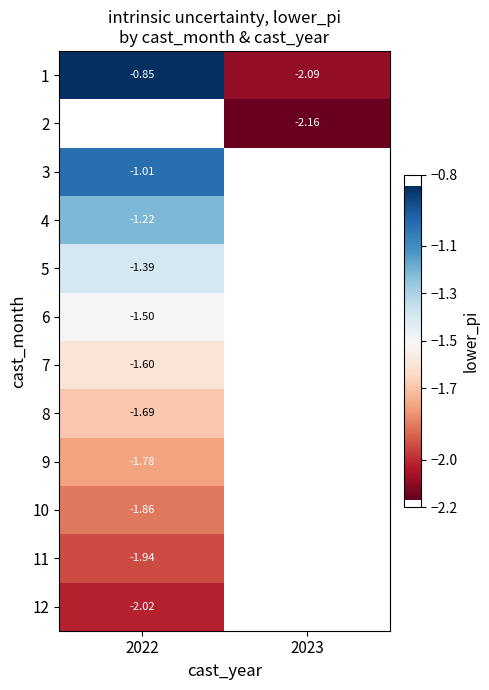

Is it true that 3 equals -1.0 at 2022?

True